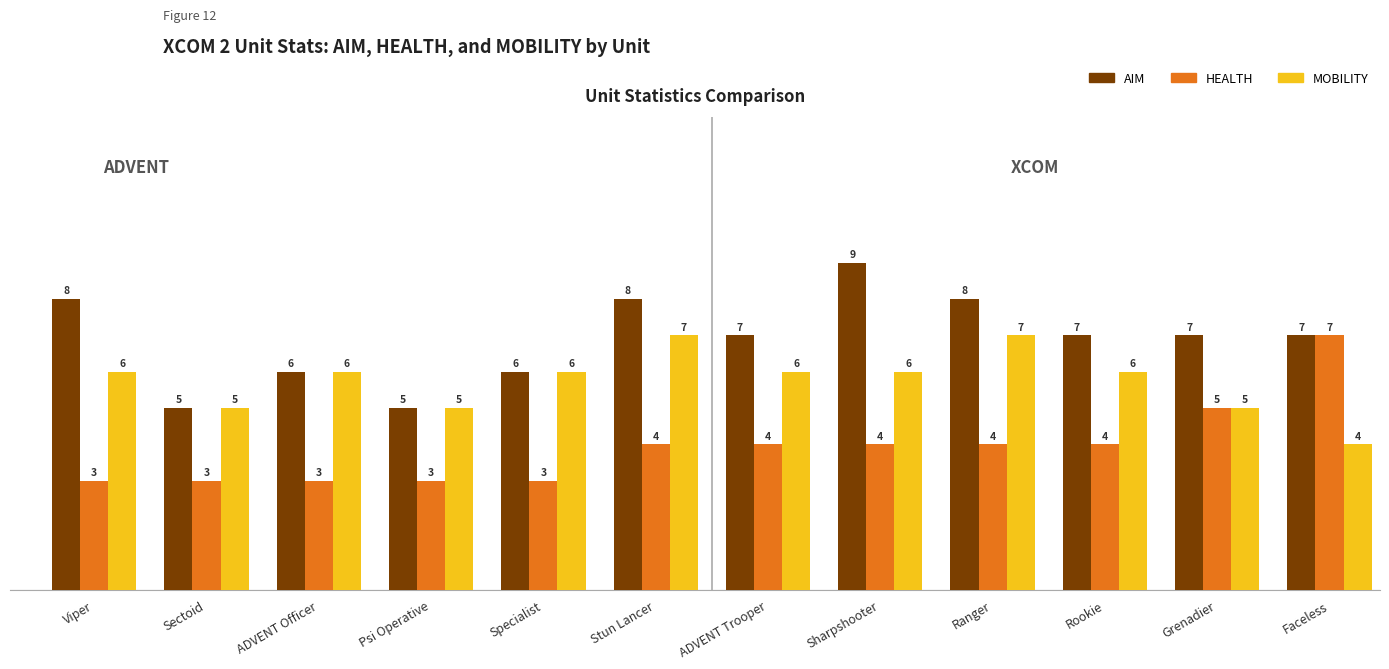

Which category has the highest value in the AIM series?

Sharpshooter